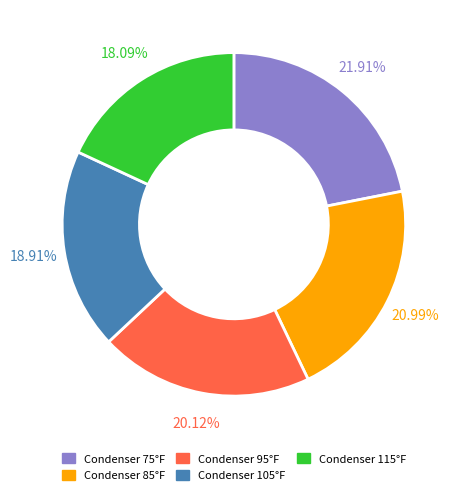

Is there any slice that represents more than half of the pie?

No